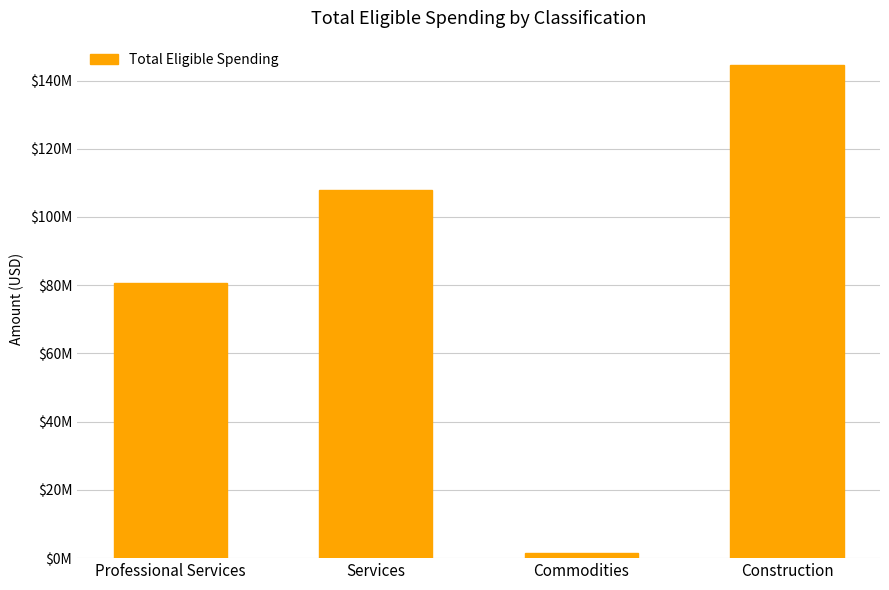

Rank the categories by value from lowest to highest.

Commodities, Professional Services, Services, Construction